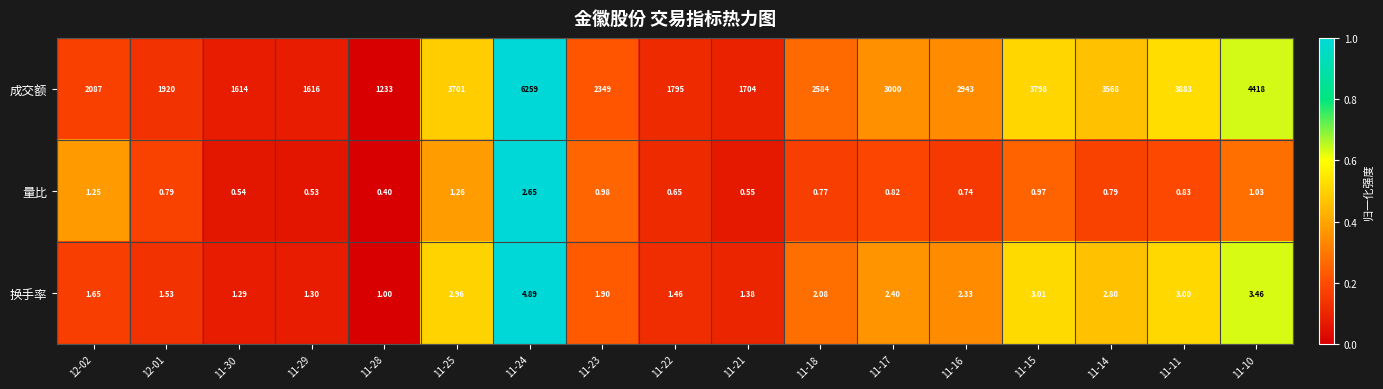

Rank the series at 11-24 from highest to lowest value.

成交额, 换手率, 量比